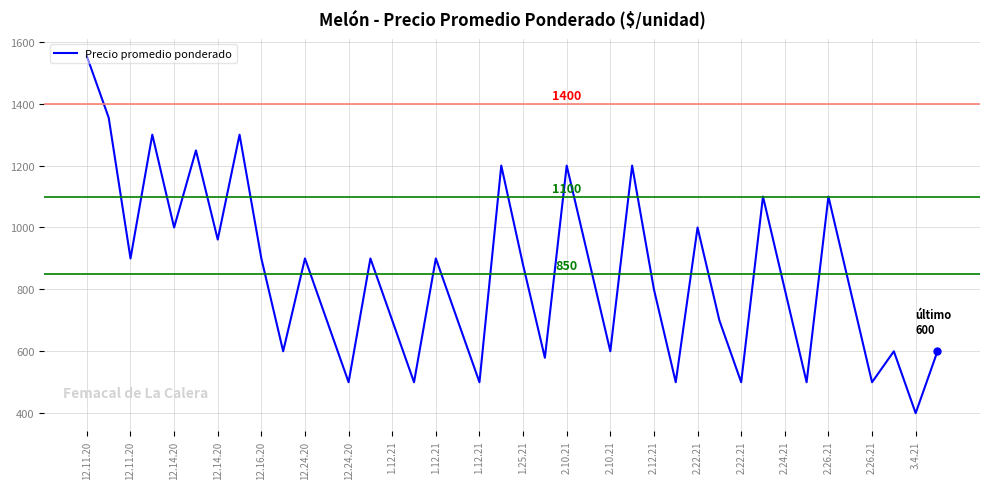

What is the difference between the maximum and minimum values?

1153